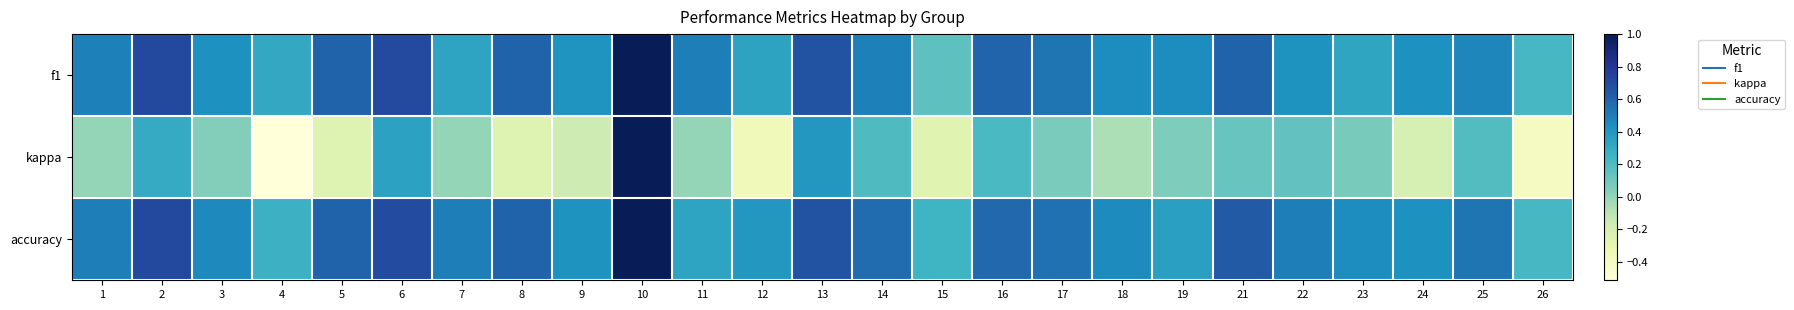

Which series has the widest spread of values?

kappa